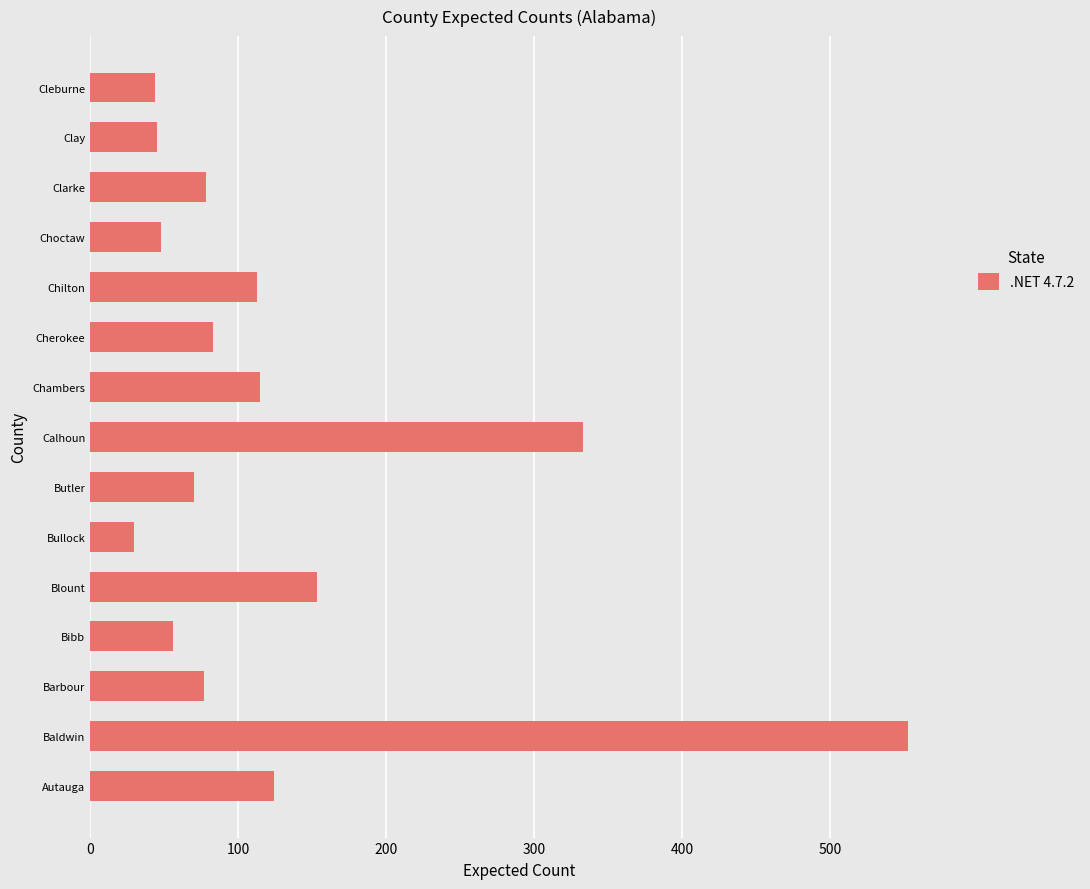

At which label is the value closest to 291?

Calhoun